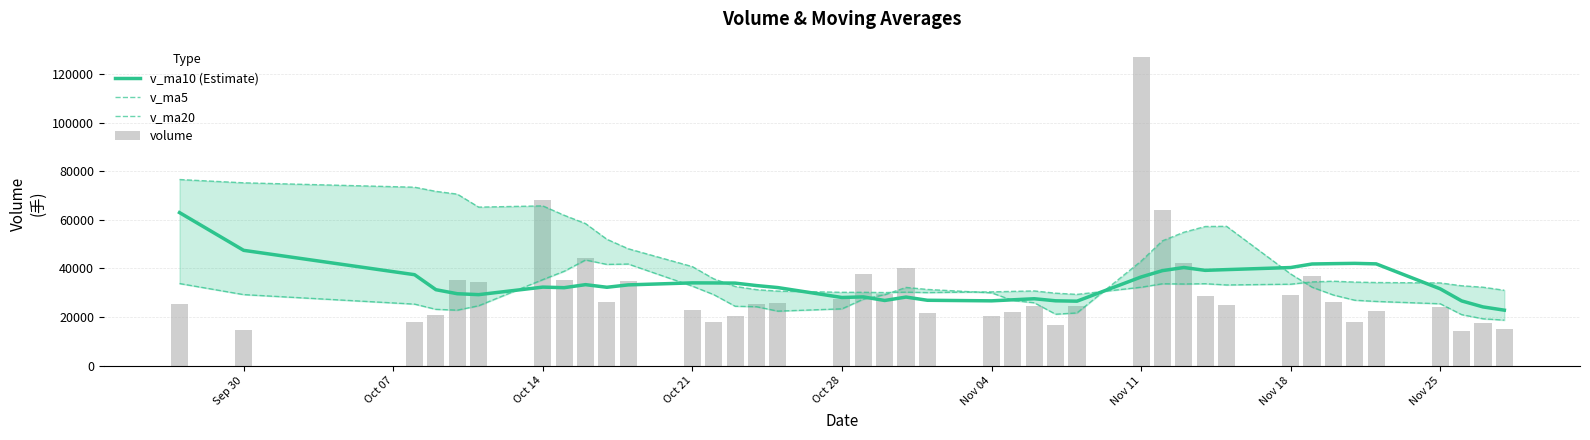

Reading left to right, what are all the values shown in this chart?

v_ma10 (Estimate): 63001.0	47466.0	37435.7	31257.4	29601.7	29227.2	32327.9	32087.9	33339.6	32259.5	33244.3	34069.3	34042.1	33977.2	32965.5	32134.8	28054.2	28299.8	26823.5	28229.2	26906.9	26674.1	27101.0	27536.8	26688.9	26537.9	36495.4	39113.6	40393.7	39225.2	39528.3	40385.1	41846.1	41987.8	42103.3	41893.7	31605.4	26650.2	24177.9	22831.8
v_ma5: 33793.3	29242.3	25324.2	23178.9	22844.5	24661.0	35413.4	38851.6	43500.2	41674.5	41827.5	32725.1	29232.5	24454.2	24256.4	22442.1	23383.3	27367.1	29192.7	32201.9	31371.8	29964.9	26834.9	25880.9	21175.9	21704.0	43025.9	51392.3	54906.6	57274.6	57352.7	37744.2	32299.9	29069.0	26932.0	26434.8	25466.6	21000.6	19286.8	18731.6
v_ma20: 76617.8	75266.4	73452.7	71742.9	70611.3	65255.3	65769.9	61908.7	58483.7	52019.0	48122.6	40767.7	35738.9	32617.3	31283.6	30681.0	30191.0	30193.9	30081.5	30244.3	30075.6	30371.7	30571.6	30757.0	29827.2	29336.3	32274.8	33706.7	33608.6	33727.2	33217.6	33529.6	34473.6	34762.3	34396.1	34215.8	34050.4	32881.9	32285.8	31028.5
volume: 25188.3	14486.5	18132.0	21008.0	35407.4	34271.3	68248.5	35322.9	44251.0	26279.0	35036.3	22736.6	17859.9	20359.4	25290.0	25964.7	27442.7	37778.8	29487.3	40336.1	21814.0	20408.3	22129.0	24717.1	16811.0	24454.4	127017.8	63961.2	42288.4	28651.0	24845.0	28975.6	36739.3	26134.0	17966.0	22358.9	24134.5	14409.5	17564.8	15190.0